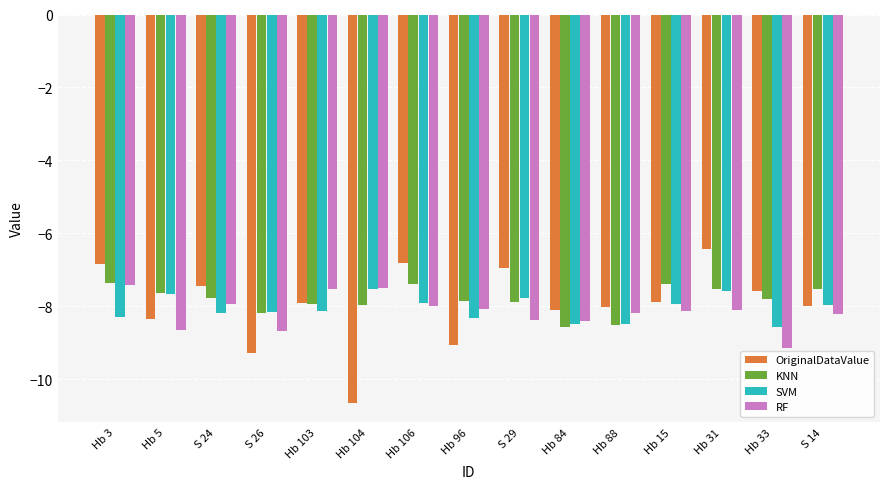

Is it true that OriginalDataValue equals -9.3 at Hb 106?

False